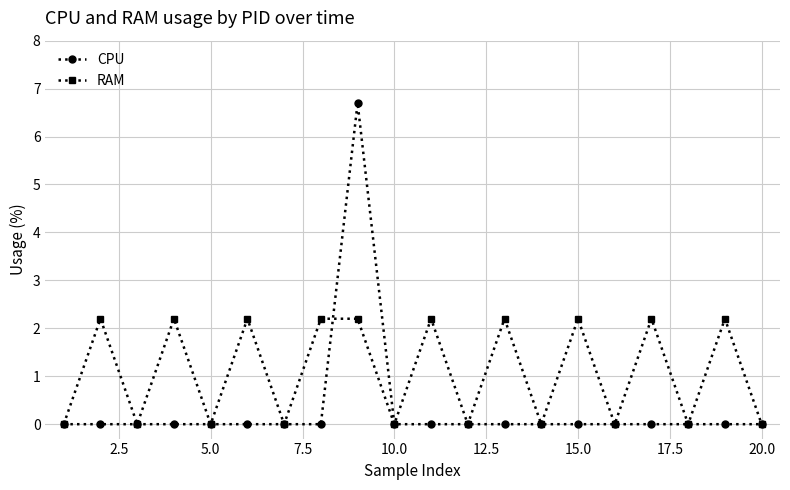

True or false: RAM has more than 2 points higher than both neighbors.

True